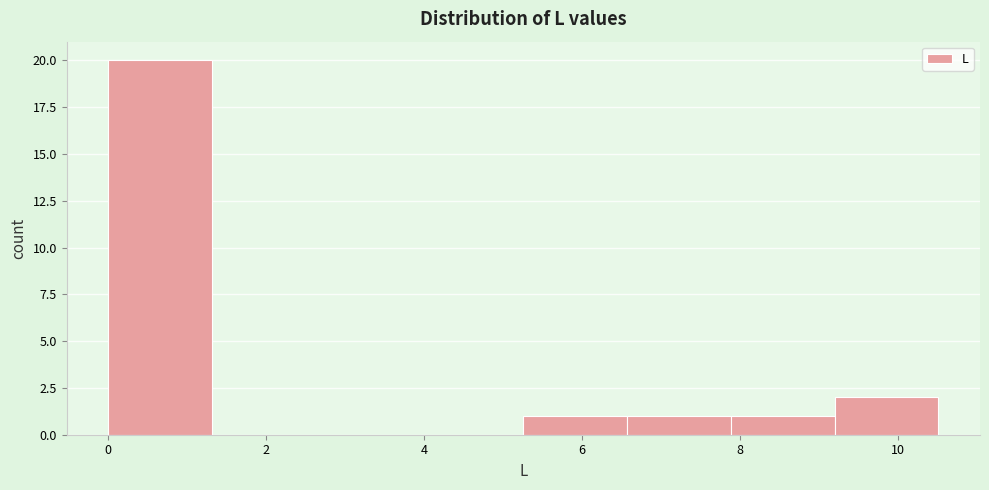

Reading left to right, list every bar in this chart as the range it spans on the x-axis followed by its height. Neither the bar edges nor the heights are printed on the chart, so give them approximately, as read against the axes.

0.0 to 1.4: 20
1.4 to 2.6: 0
2.6 to 4.0: 0
4.0 to 5.2: 0
5.2 to 6.6: 1
6.6 to 7.8: 1
7.8 to 9.2: 1
9.2 to 10.6: 2